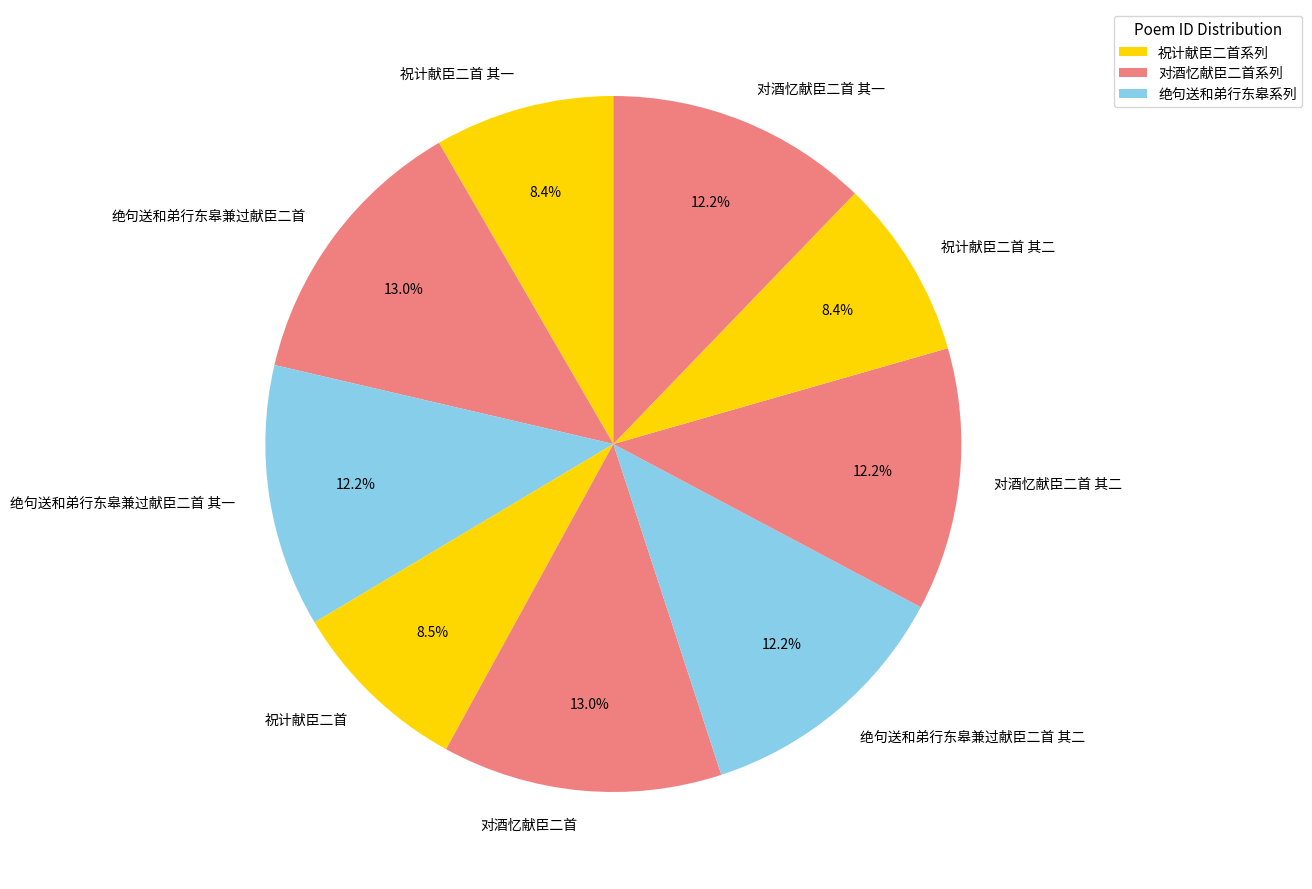

Combined, do 对酒忆献臣二首 其一 and 对酒忆献臣二首 account for over 50%?

No